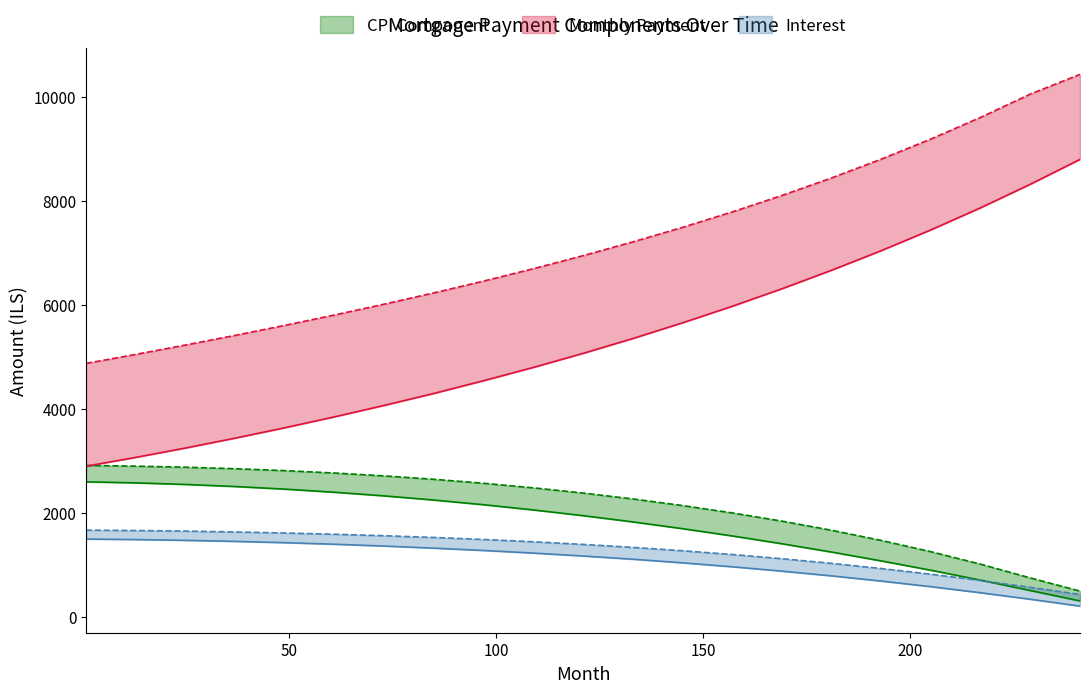

What is the difference between the maximum and second lowest values in the month_payment series?

5384.3